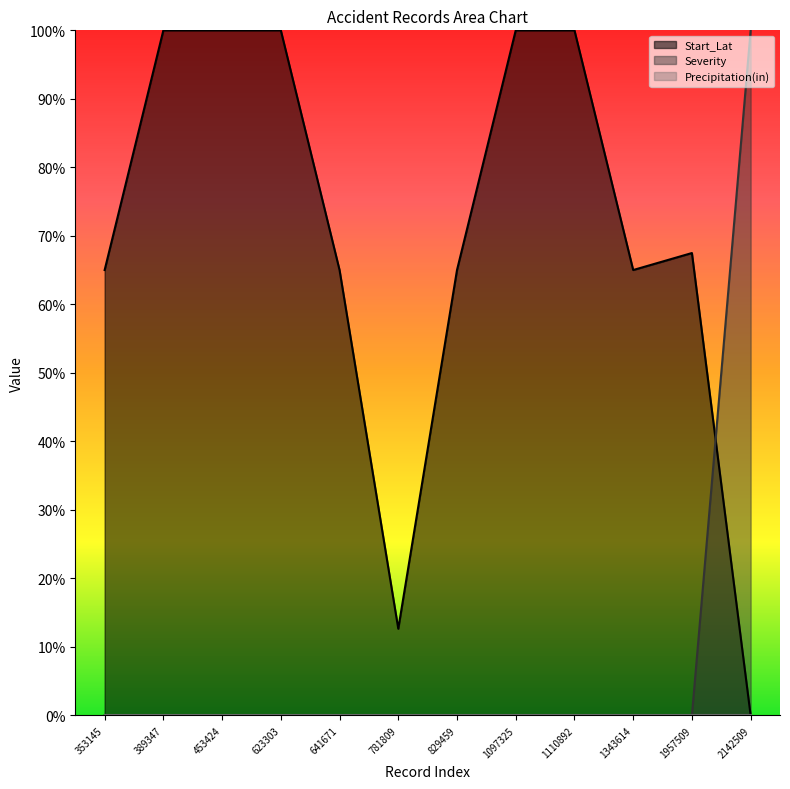

True or false: Severity has a value of 0.0 at 389347.

True